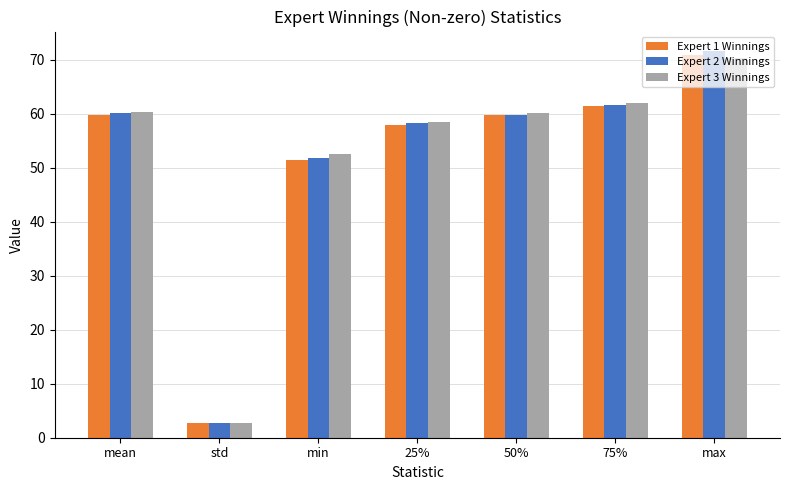

How many bars are there in each group?

3